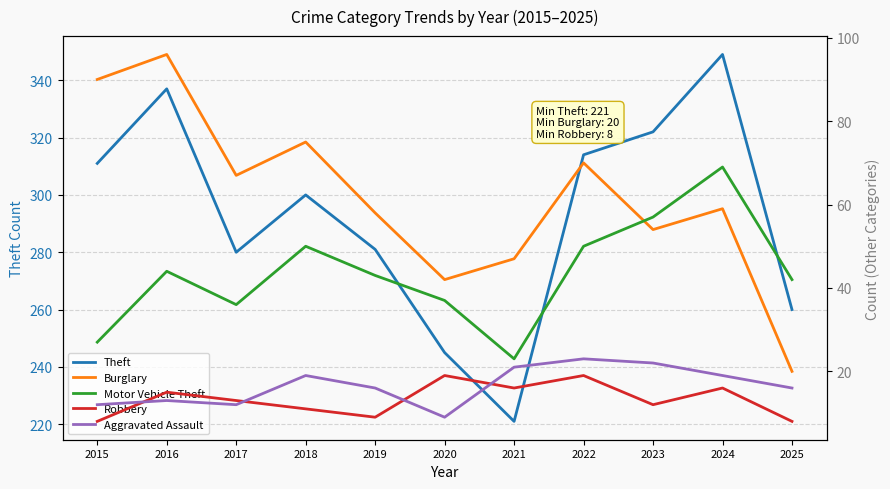

Reading right to left, extract all data points from this chart.

Theft: 2025=260	2024=349	2023=322	2022=314	2021=221	2020=245	2019=281	2018=300	2017=280	2016=337	2015=311
Burglary: 2025=20	2024=59	2023=54	2022=70	2021=47	2020=42	2019=58	2018=75	2017=67	2016=96	2015=90
Motor Vehicle Theft: 2025=42	2024=69	2023=57	2022=50	2021=23	2020=37	2019=43	2018=50	2017=36	2016=44	2015=27
Robbery: 2025=8	2024=16	2023=12	2022=19	2021=16	2020=19	2019=9	2018=11	2017=13	2016=15	2015=8
Aggravated Assault: 2025=16	2024=19	2023=22	2022=23	2021=21	2020=9	2019=16	2018=19	2017=12	2016=13	2015=12